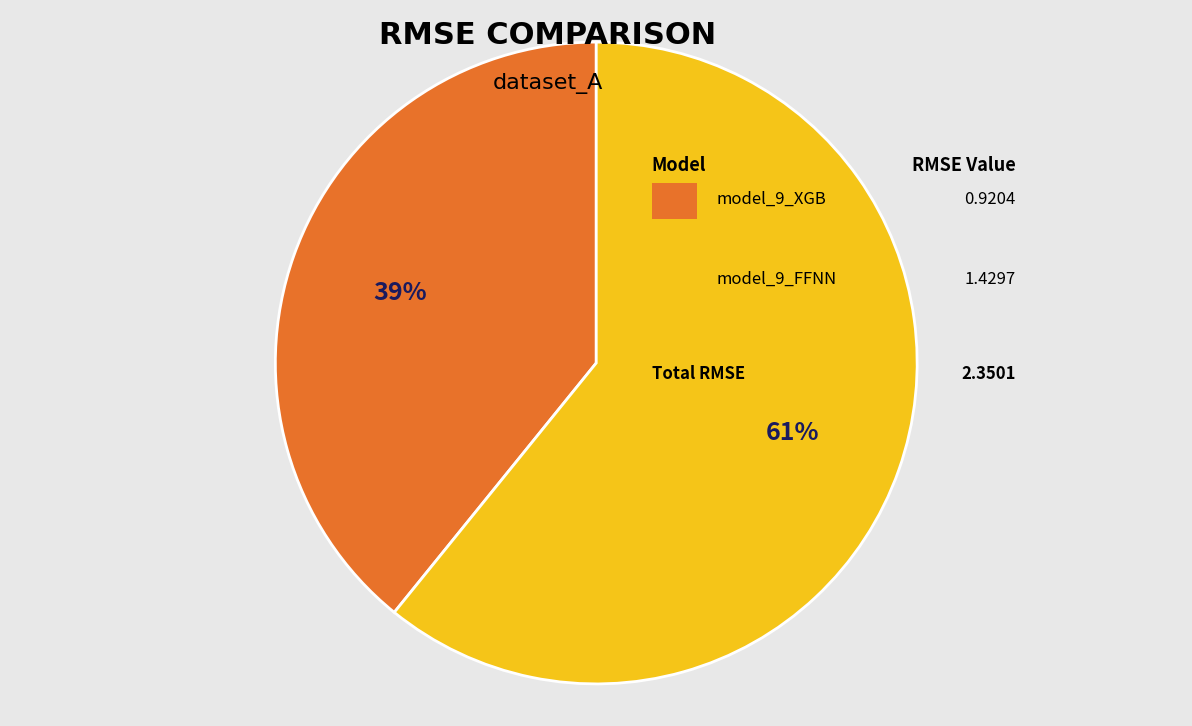

To the nearest percent, what is the average slice percentage?

50%